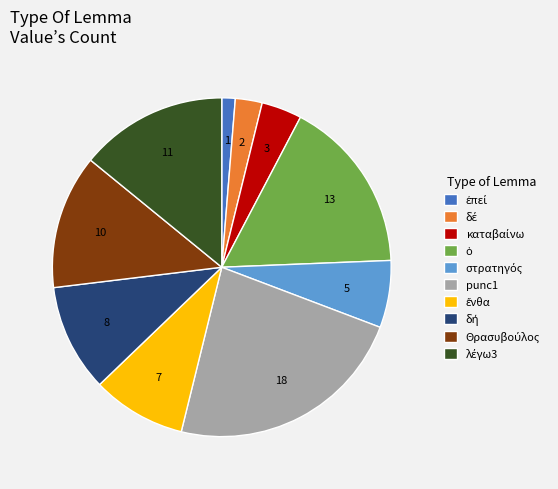

How many segments does this pie chart have?

10